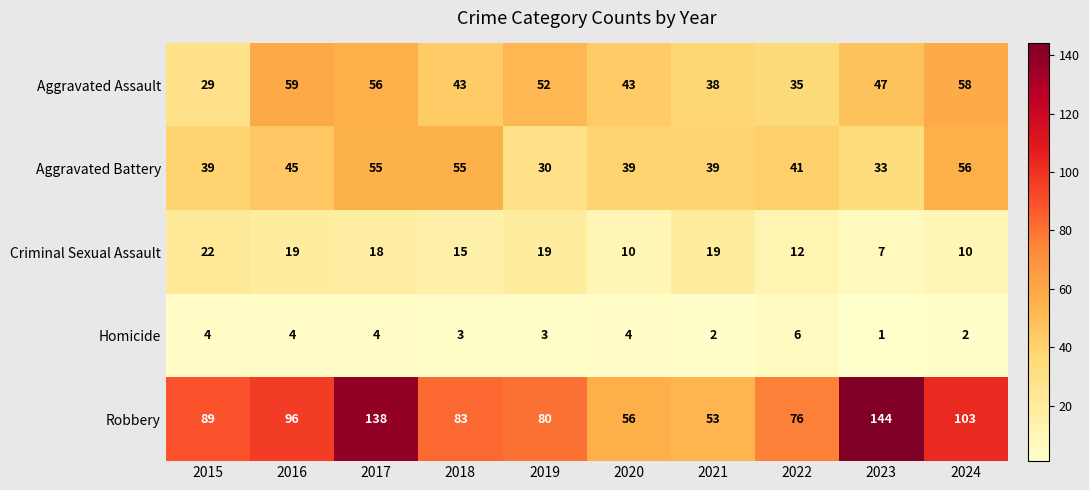

Is the value of Criminal Sexual Assault at 2022 greater than the value of Aggravated Battery at 2017?

No